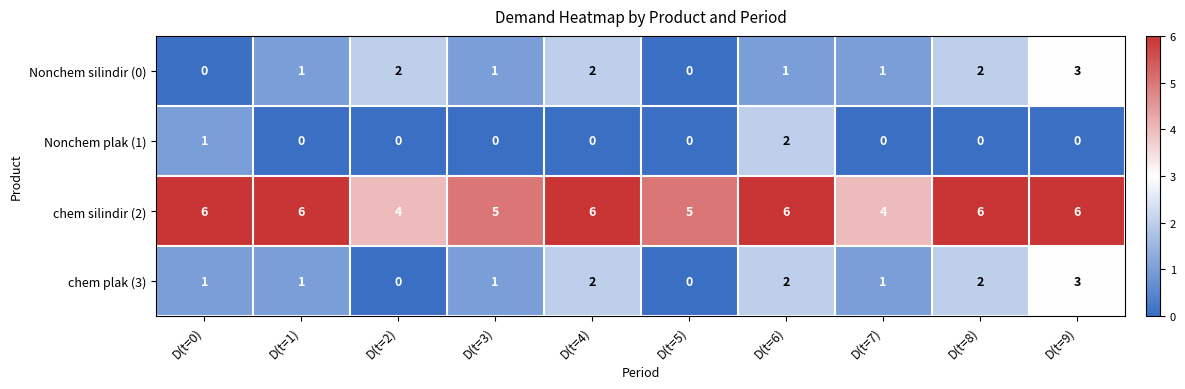

What is the spread (max minus min) of values at D(t=3)?

5